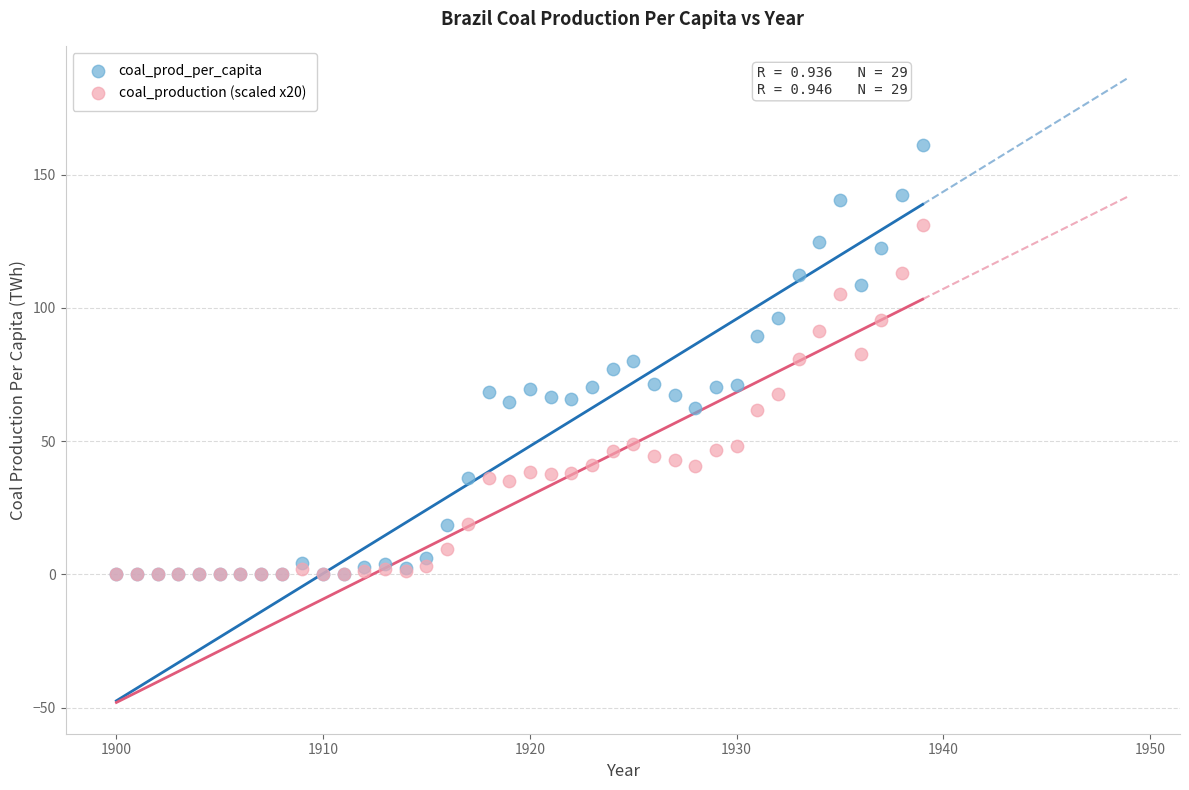

Which series reaches the maximum Y coordinate?

coal_prod_per_capita